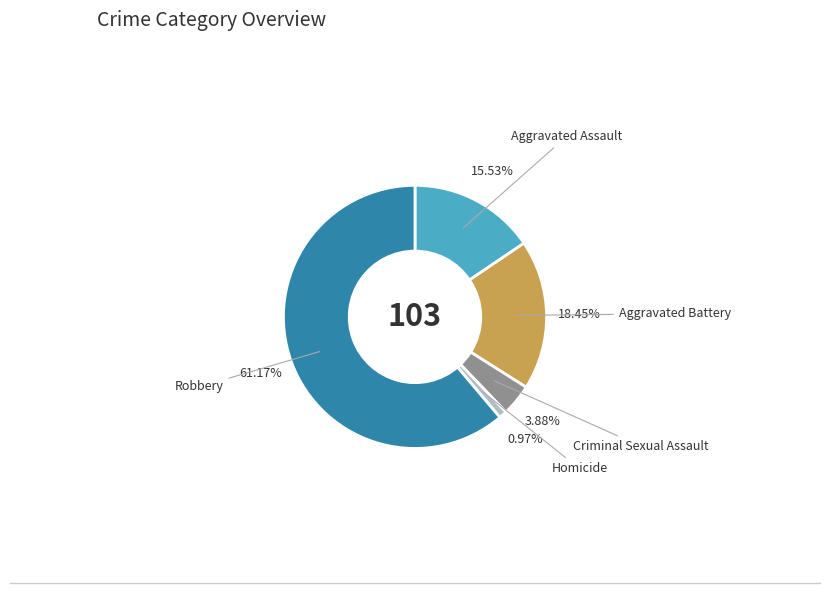

What percentage is the Criminal Sexual Assault slice, to the nearest percent?

4%